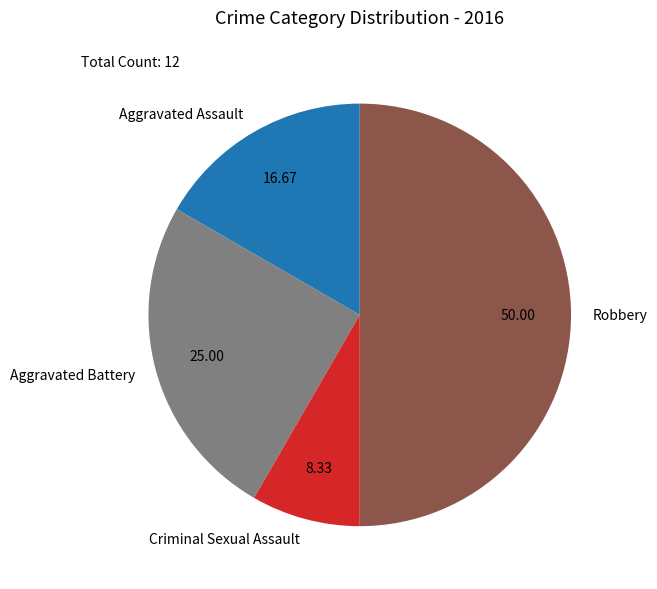

Is the sum of Criminal Sexual Assault and Robbery greater than half?

Yes